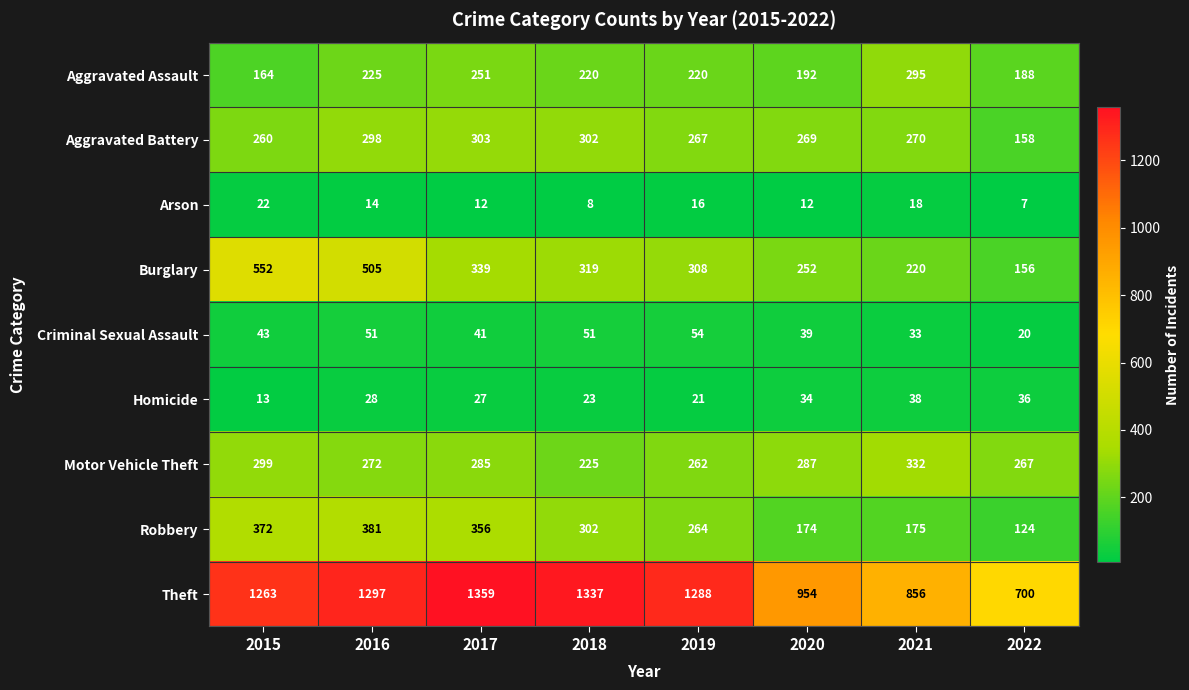

Which series changed the most between 2016 and 2017?

Burglary